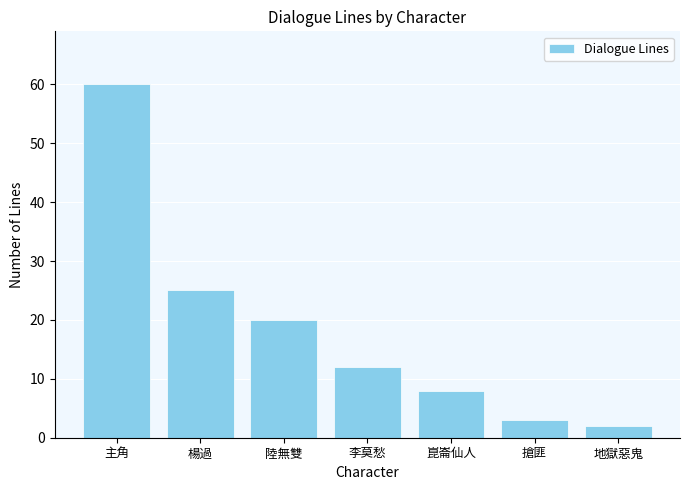

The value at 主角 is 60. True or false?

True